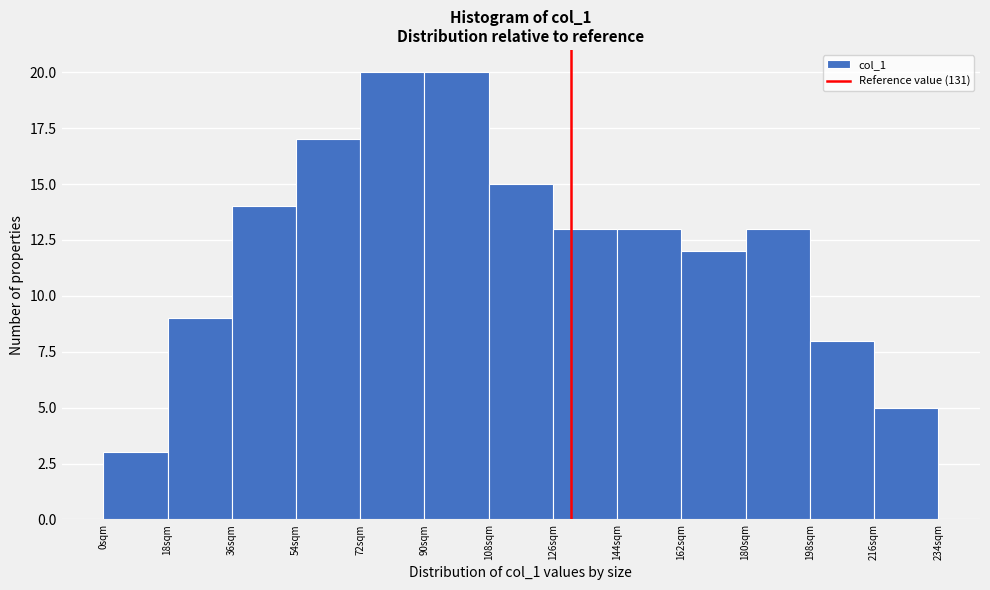

Reading left to right, list every bar in this chart as the range it spans on the x-axis followed by its height. The values are not printed on the chart, so give them approximately, as read against the axis.

0 to 18: 3
18 to 36: 9
36 to 54: 14
54 to 72: 17
72 to 90: 20
90 to 108: 20
108 to 126: 15
126 to 144: 13
144 to 162: 13
162 to 180: 12
180 to 198: 13
198 to 216: 8
216 to 234: 5